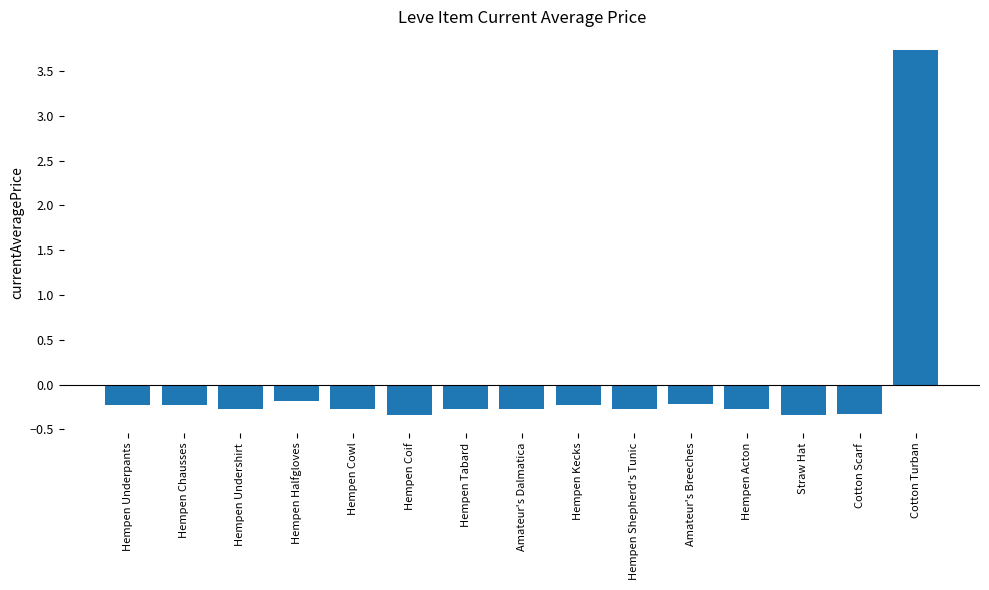

The value at Amateur's Dalmatica is -0.3. True or false?

True